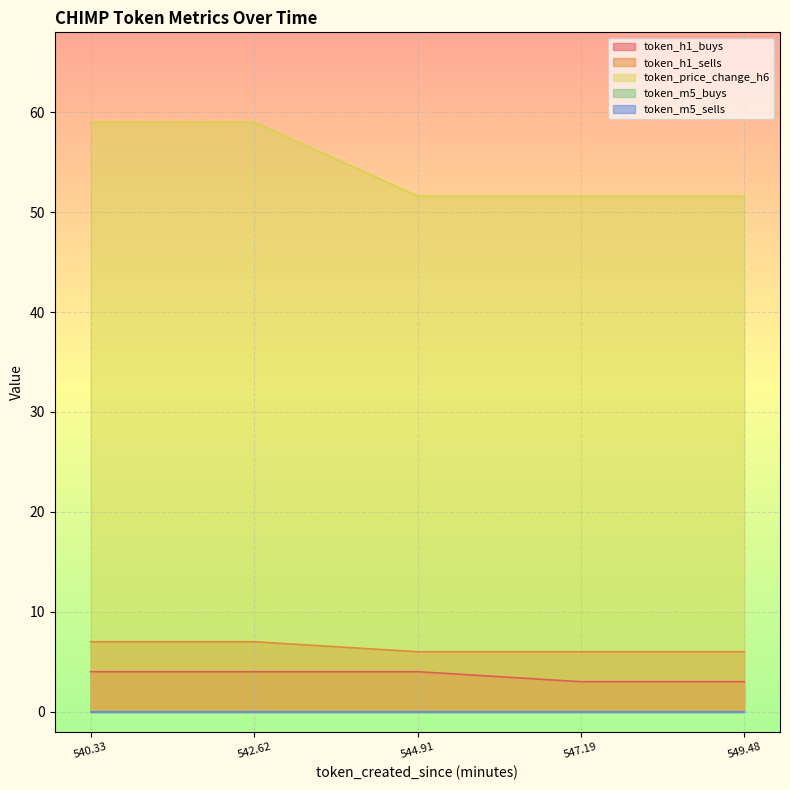

The value of token_price_change_h6 at 542.62 is 14.2. True or false?

False